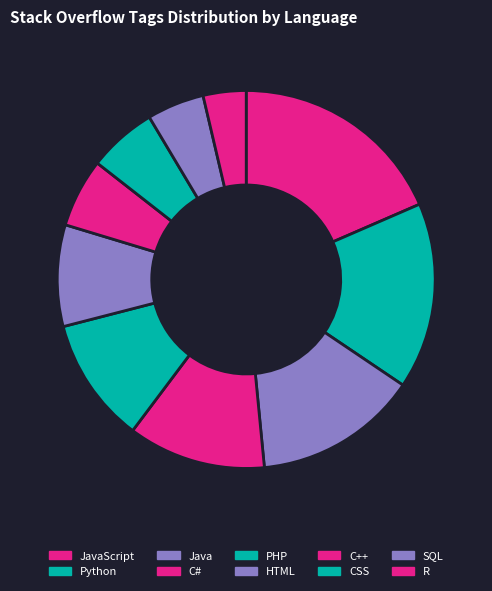

Is the sum of Java and R greater than half?

No